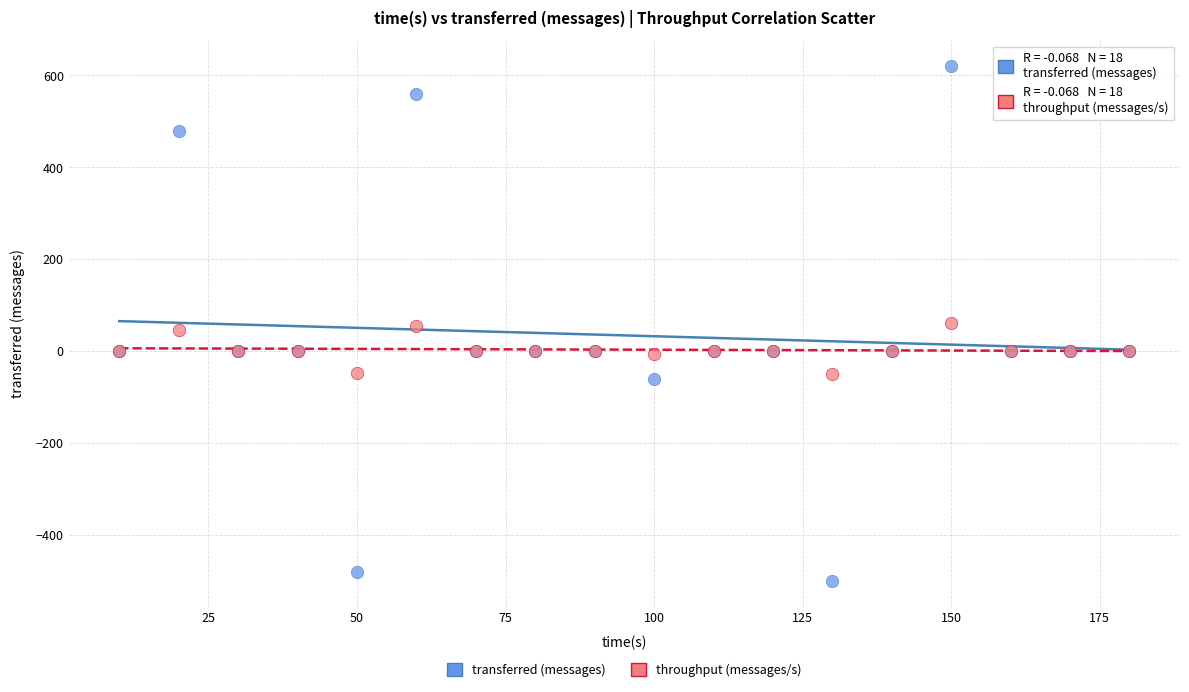

What is the X range (max minus min) for the scatter plot?

170